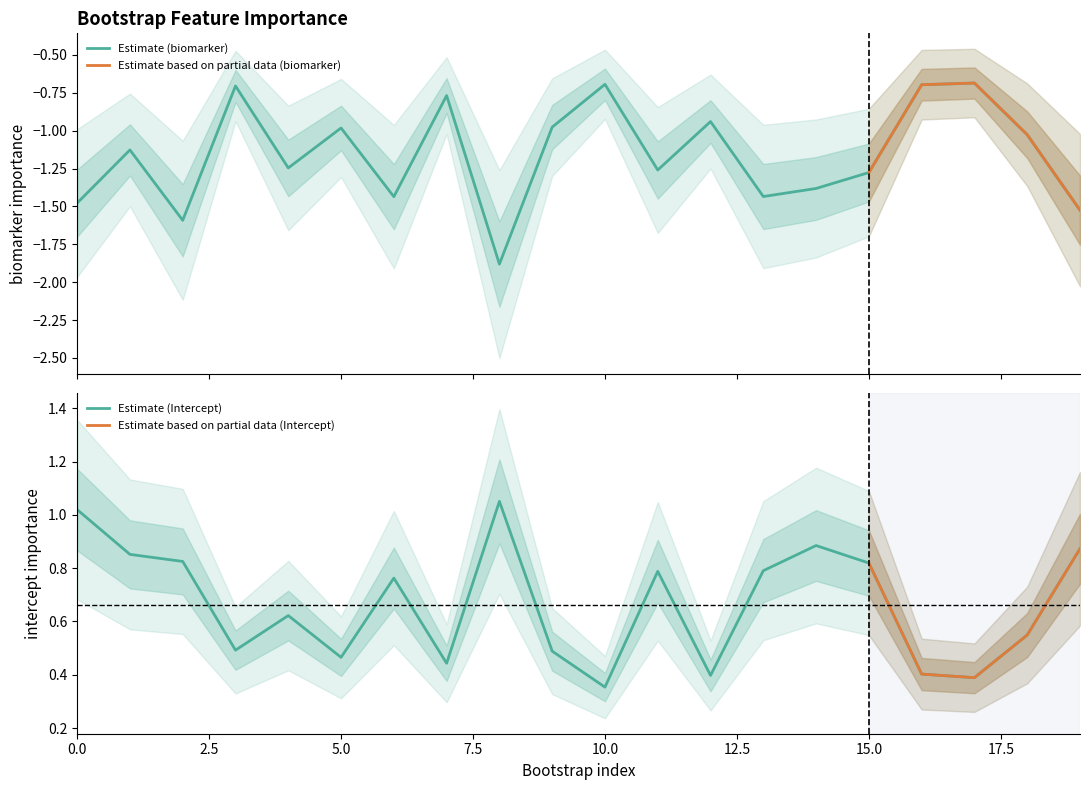

How many lines are shown in the chart?

2